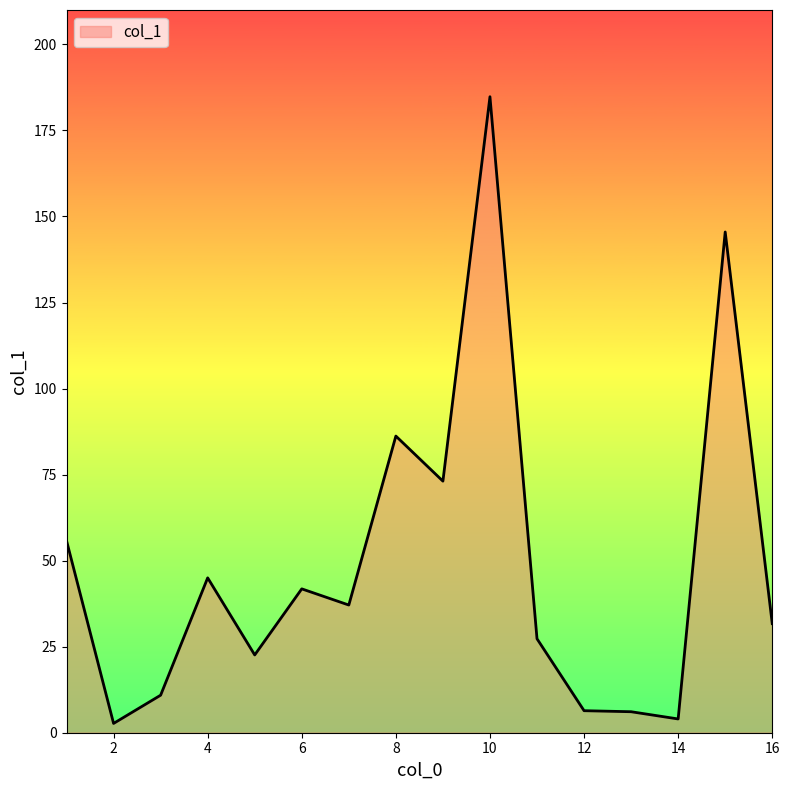

Where is the data nearest to the value 93?

8